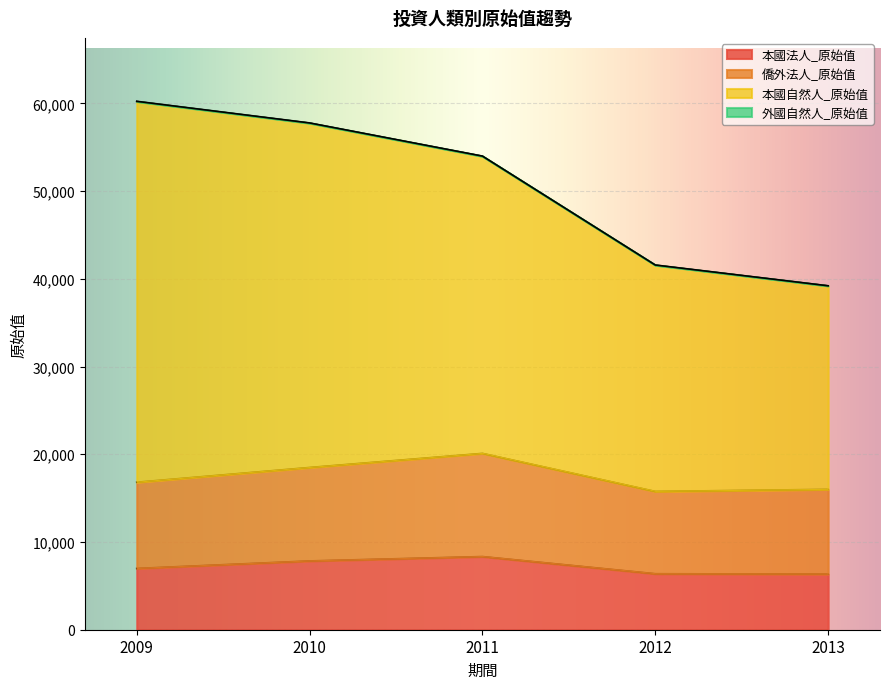

Which series has the largest range (max minus min)?

本國自然人_原始值